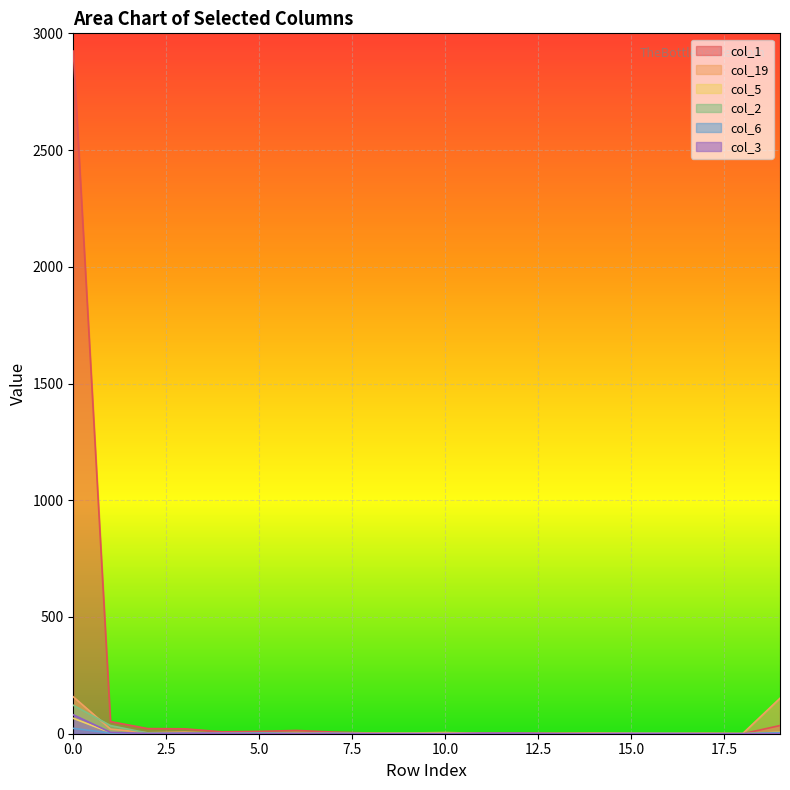

What is the approximate value of col_3 at 1, to the nearest 5?

5